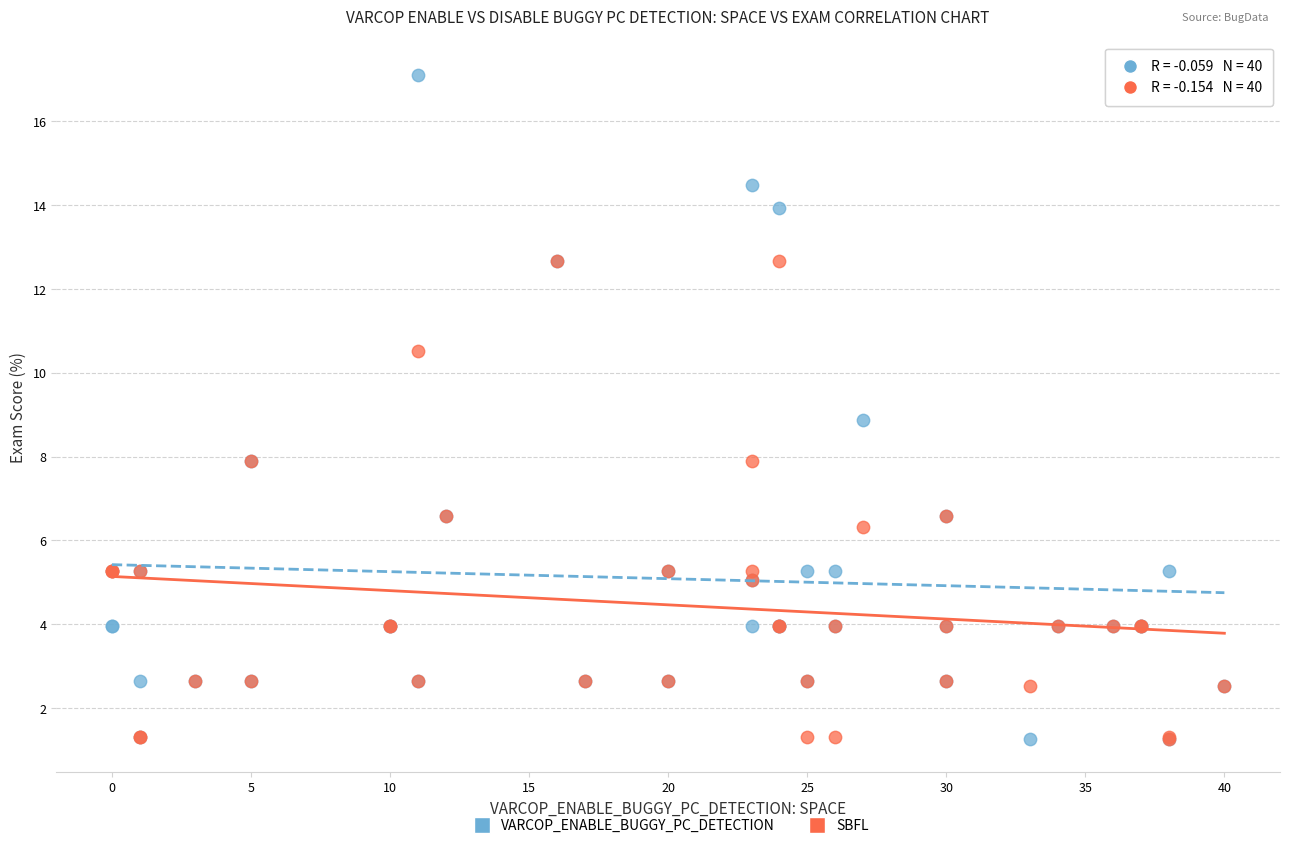

Which series contains the highest Y value?

VARCOP_ENABLE_BUGGY_PC_DETECTION